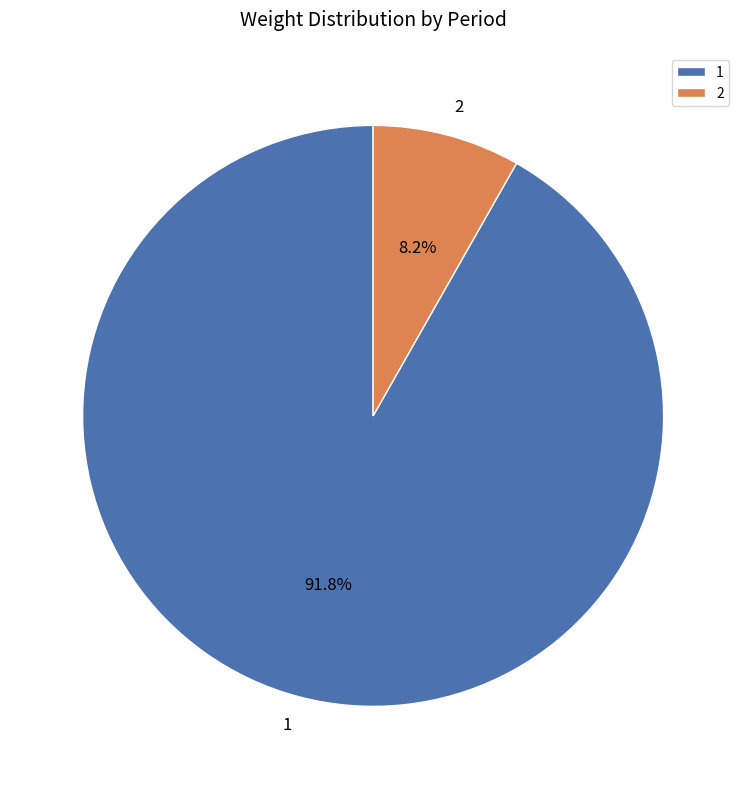

What percentage is the 2 slice, to the nearest percent?

8%